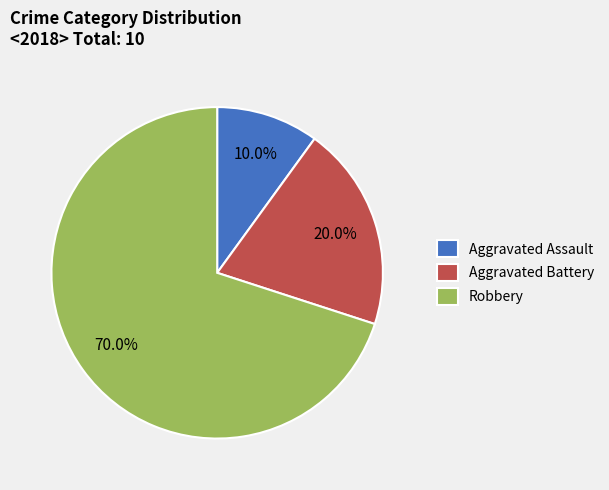

To the nearest percent, what is the average slice percentage?

33%